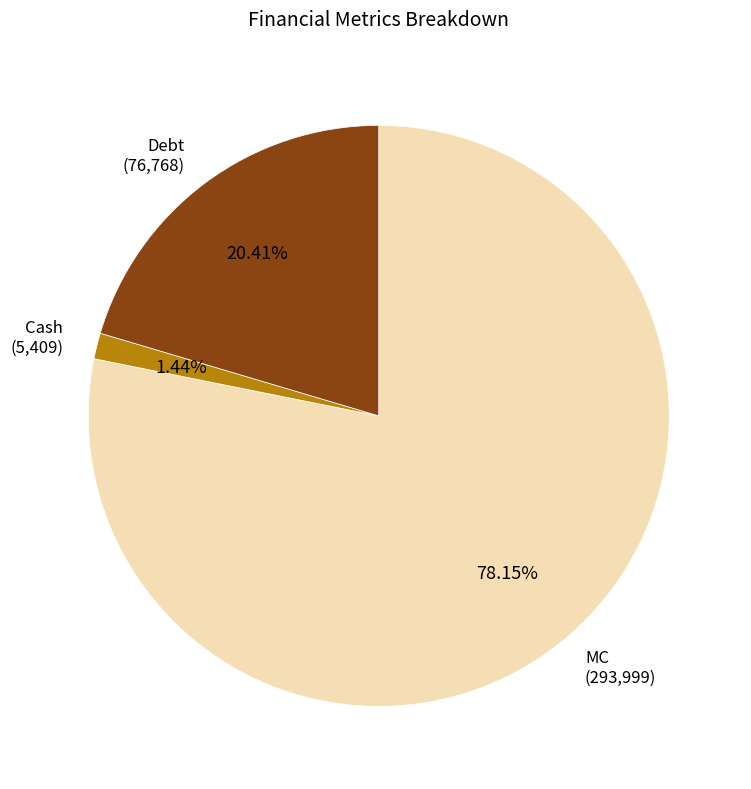

How many slices are in this pie chart?

3